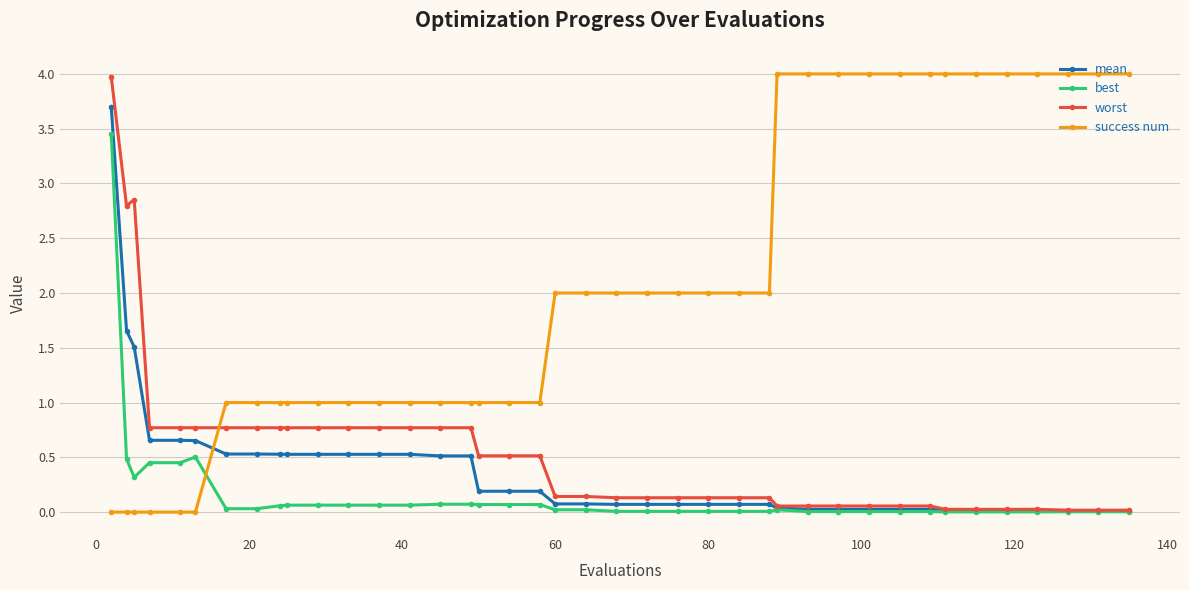

What is the maximum value shown in the chart?

4.0